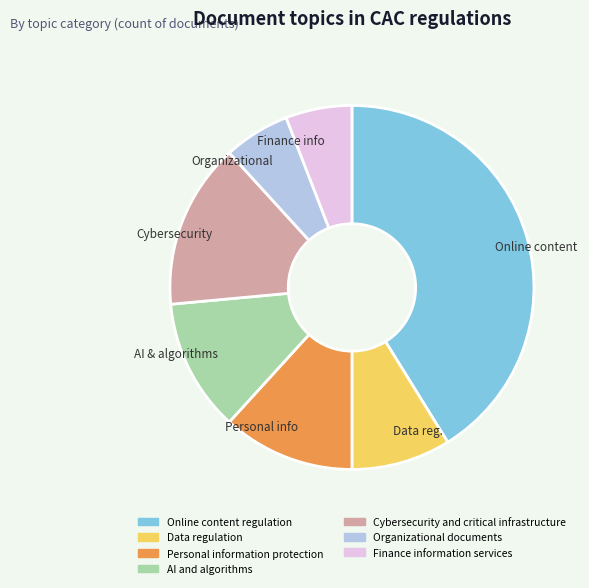

What is the largest slice in the pie chart?

Online content regulation